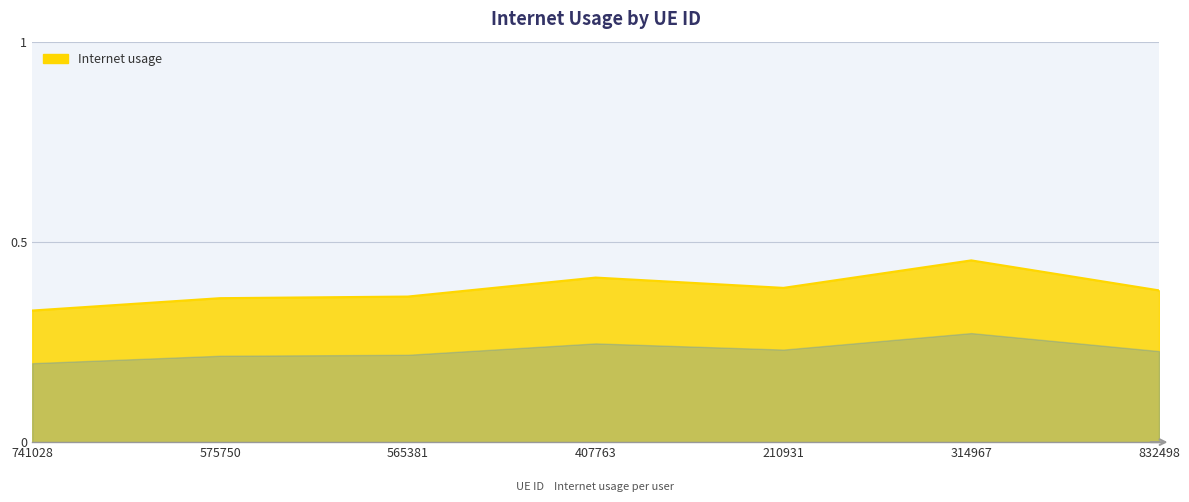

True or false: the data shows 0.1 at 741028.

False